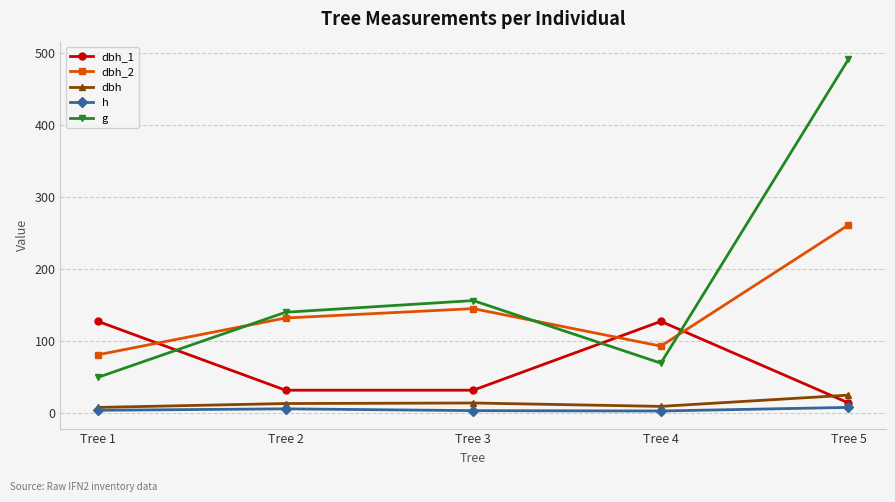

At which category does dbh_2 reach its first local valley?

Tree 4